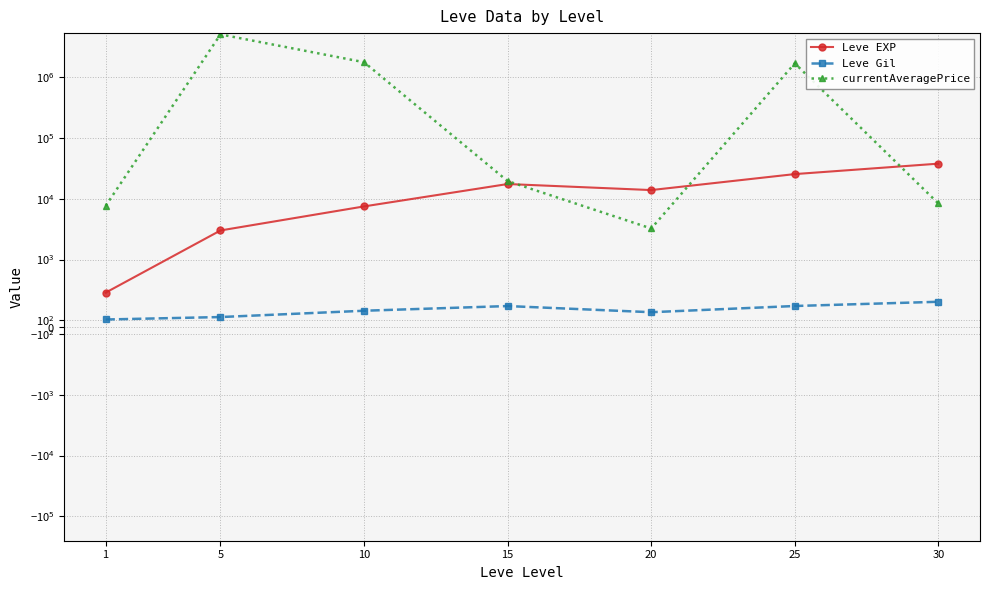

Which series has the largest total across all categories?

currentAveragePrice